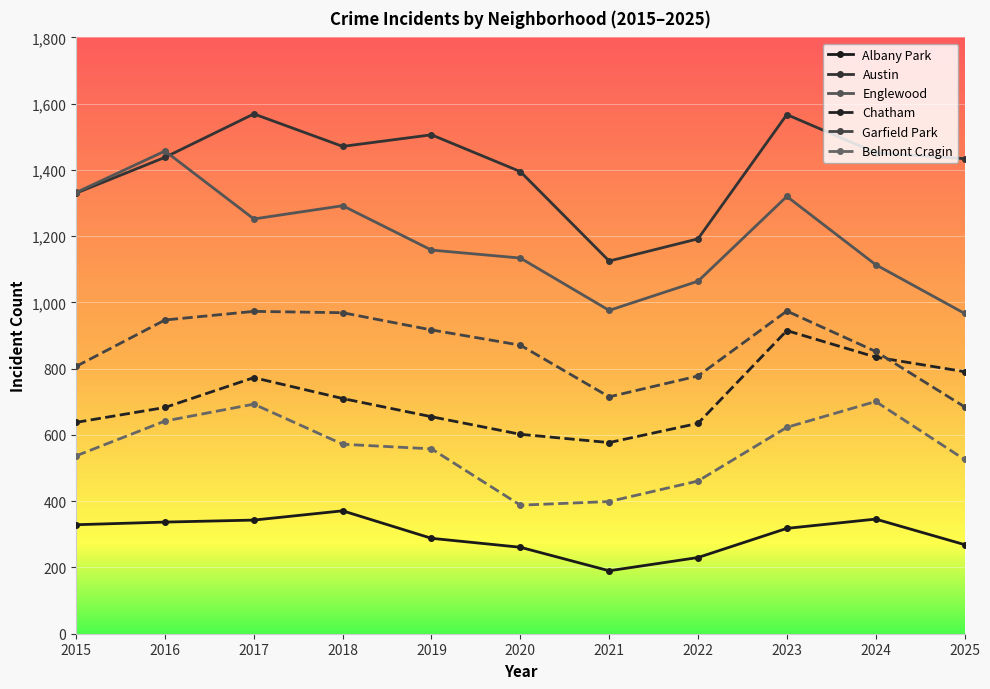

What is the highest value of the Chatham series?

915